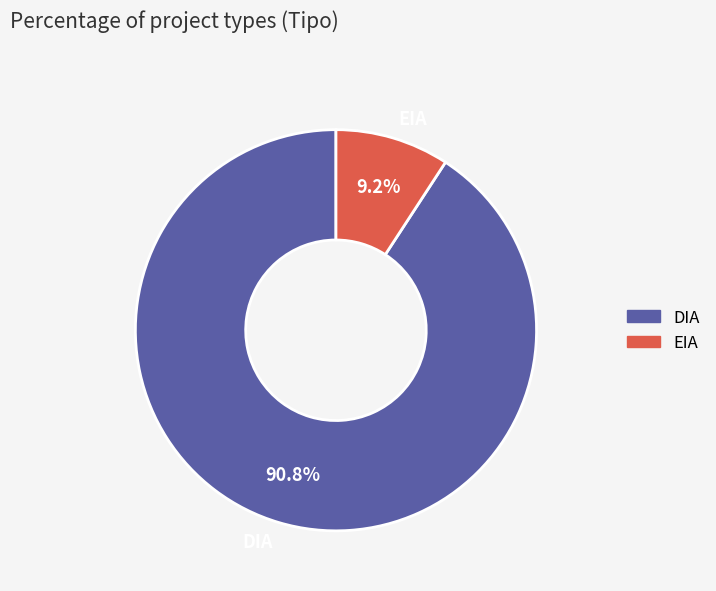

What percentage is the DIA slice, to the nearest percent?

91%